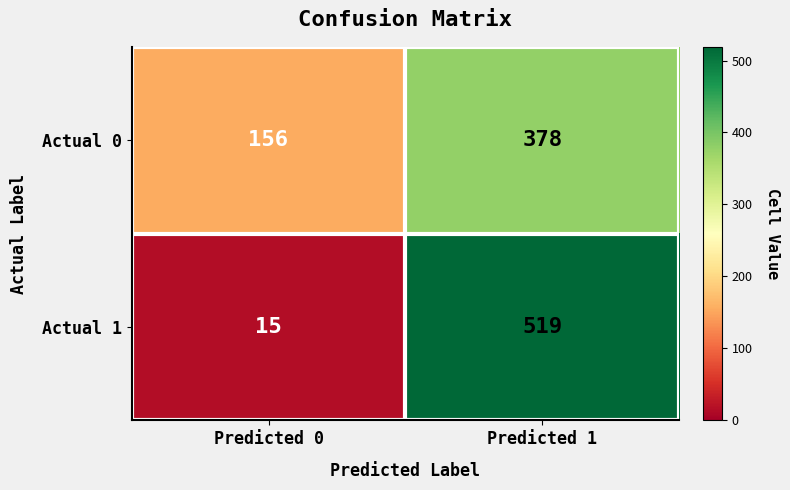

Which series has the widest spread of values?

Actual 1